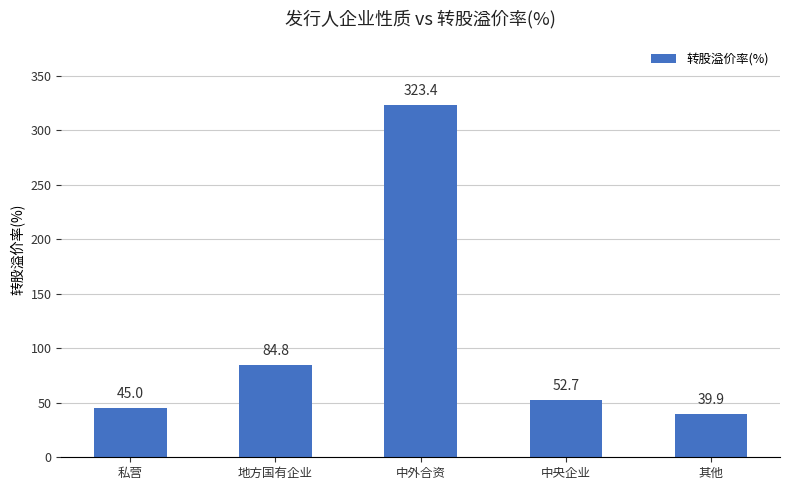

Rank the categories by value from lowest to highest.

其他, 私营, 中央企业, 地方国有企业, 中外合资